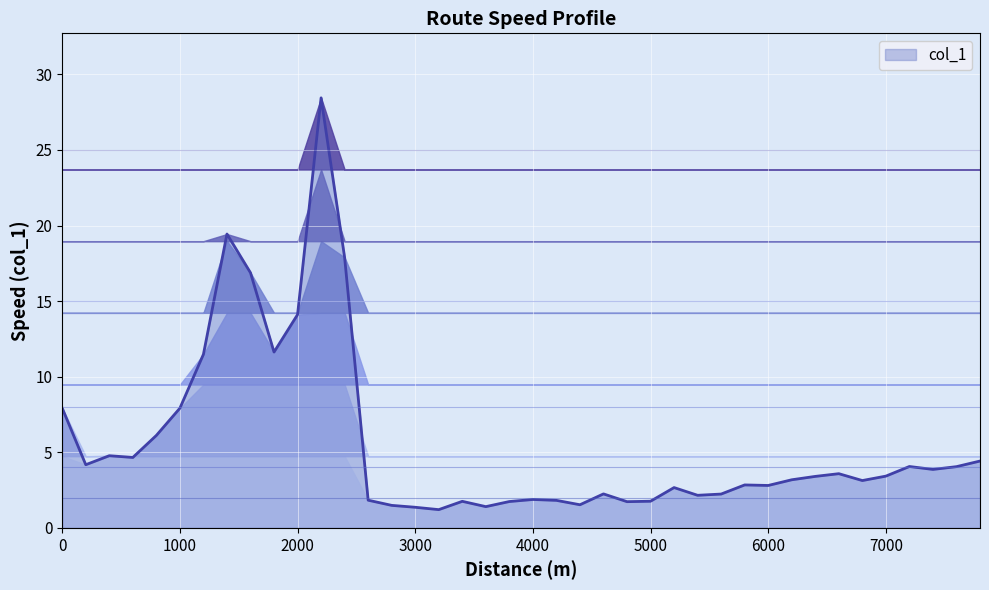

List the labels in order of value, largest first.

2200, 1400, 2400, 1600, 2000, 1800, 1200, 0, 1000, 800, 400, 600, 7800, 200, 7200, 7600, 7400, 6600, 7000, 6400, 6200, 6800, 5800, 6000, 5200, 4600, 5600, 5400, 4000, 2600, 4200, 5000, 3400, 3800, 4800, 4400, 2800, 3600, 3000, 3200